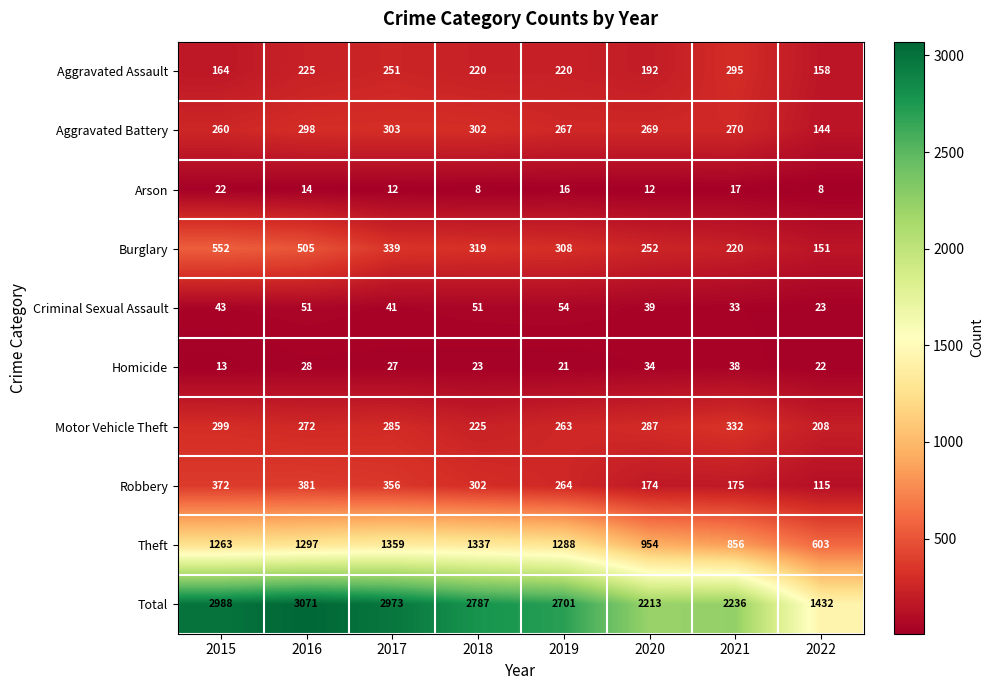

At which label does Total first exceed 2787?

2015